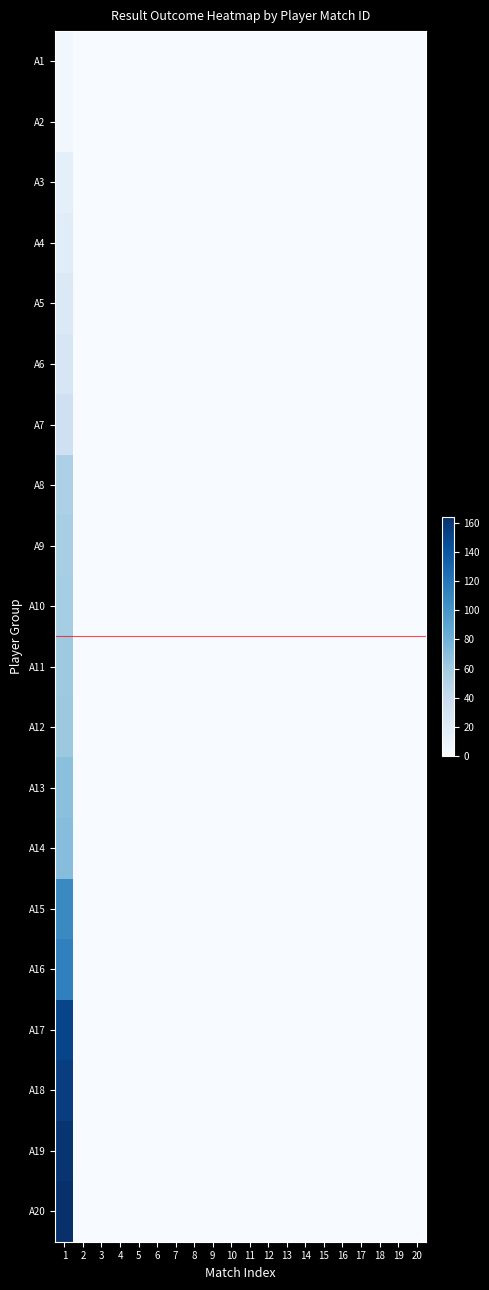

Which has a higher value, 7 or 4?

7